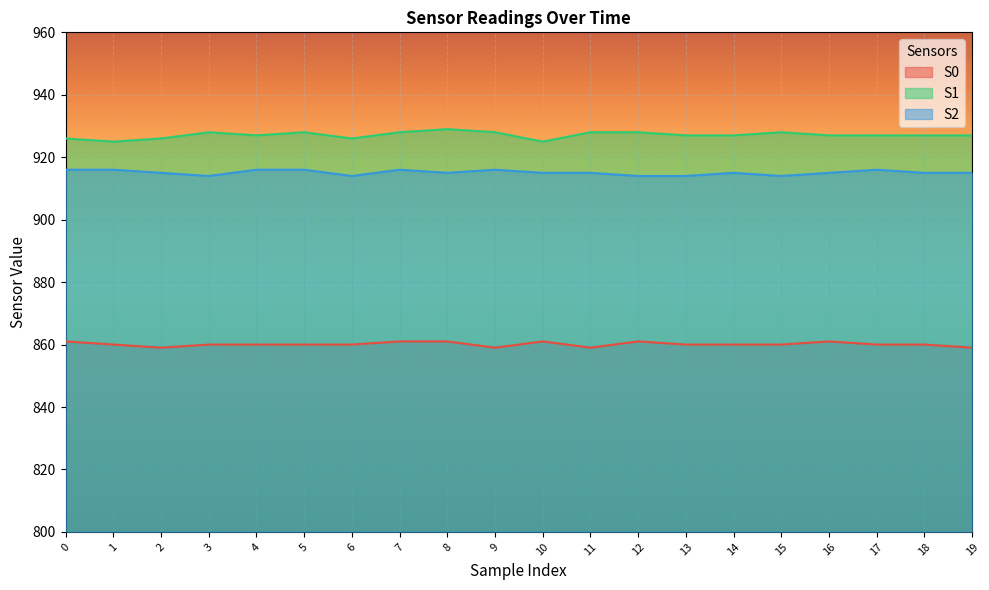

The S1 series shows 580 at 19. True or false?

False